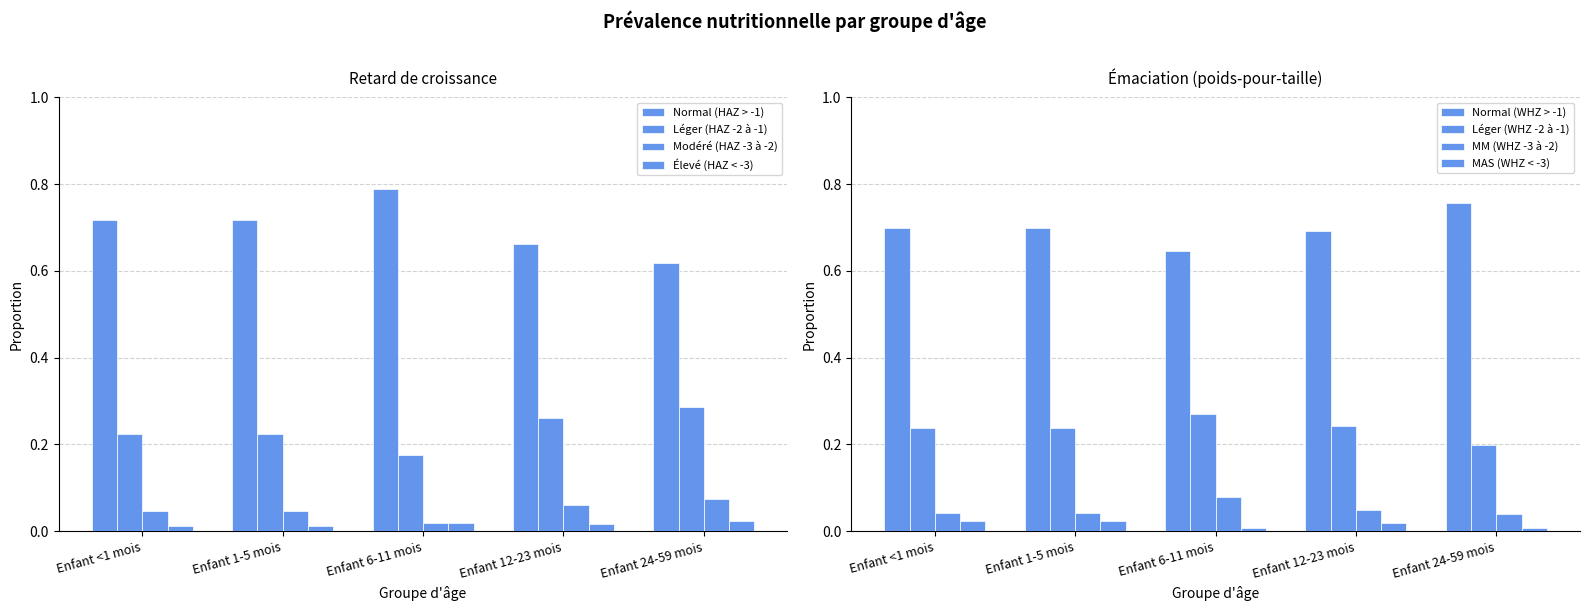

Are the bars horizontal?

No